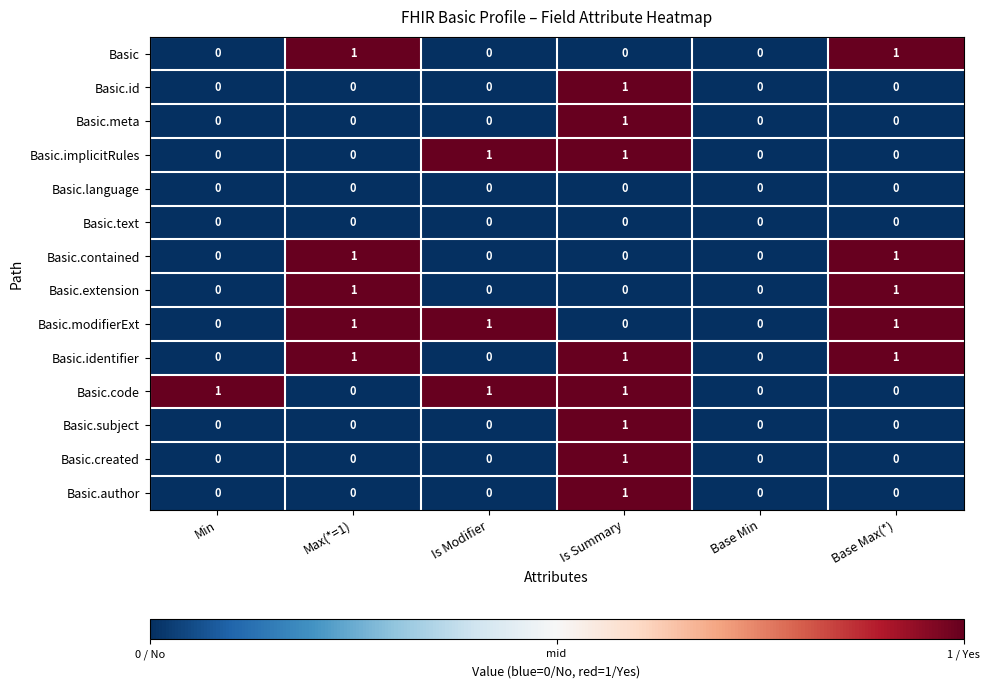

The value of Basic.created at Base Min is 0. True or false?

True